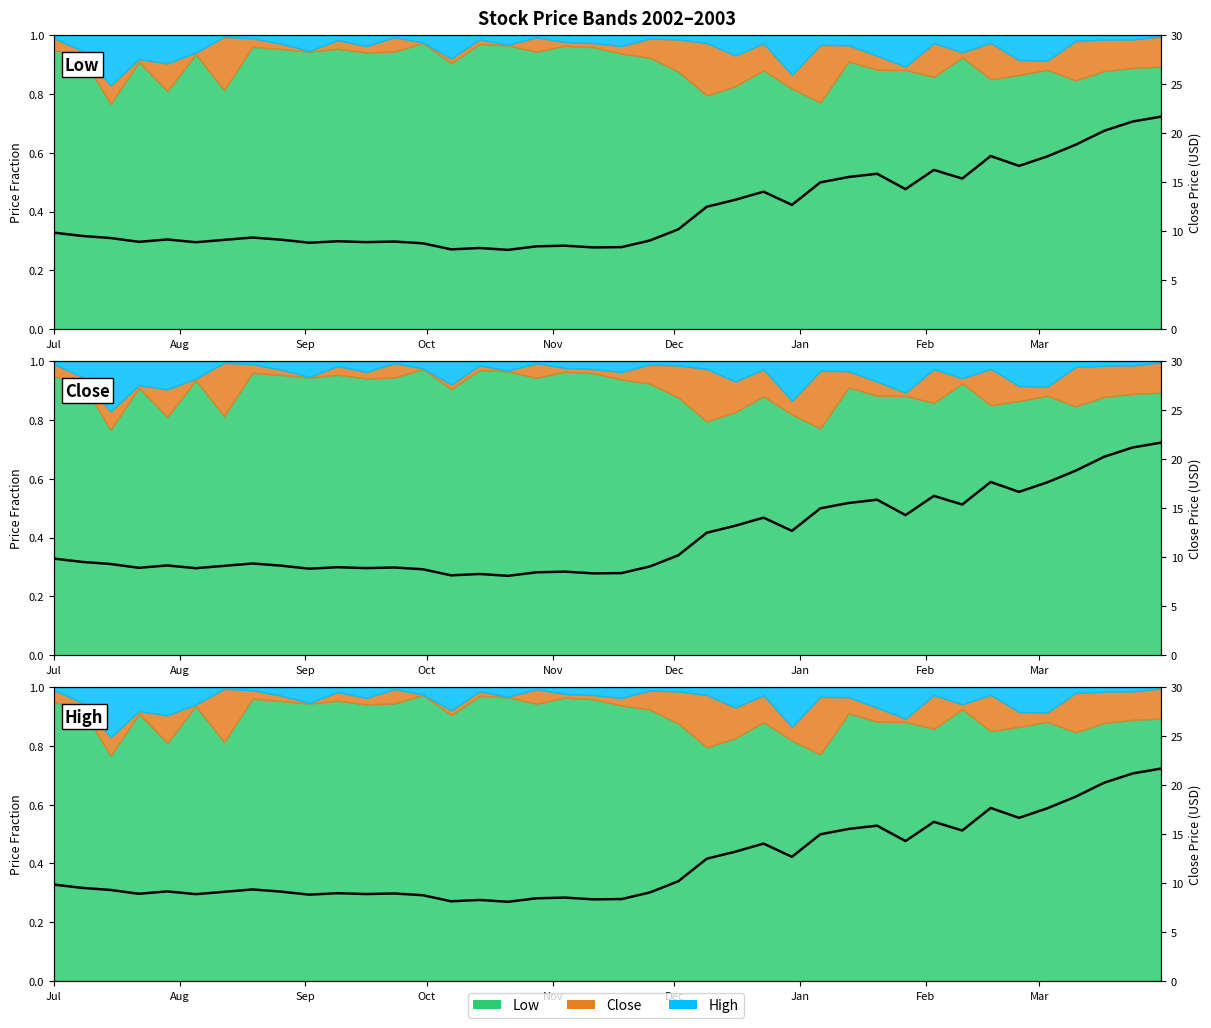

What is the value of the 27th point from the left?

12.7